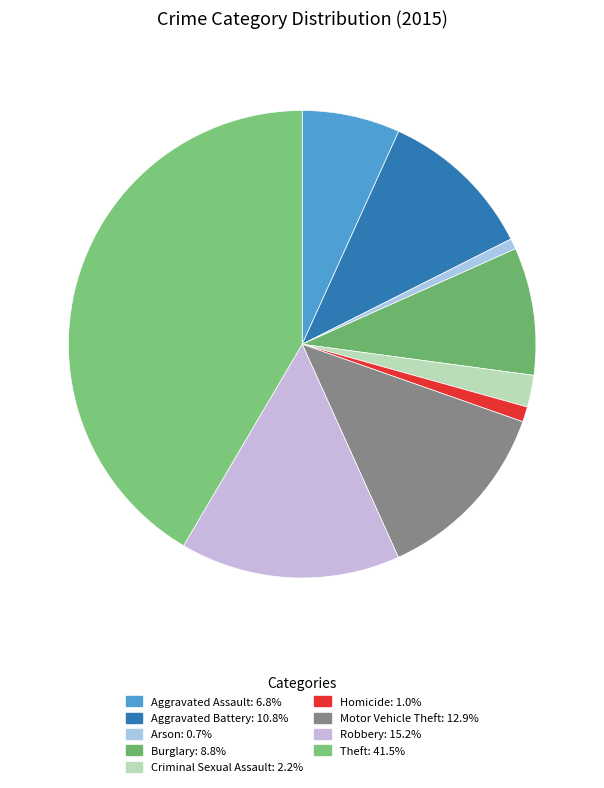

How many slices are in this pie chart?

9